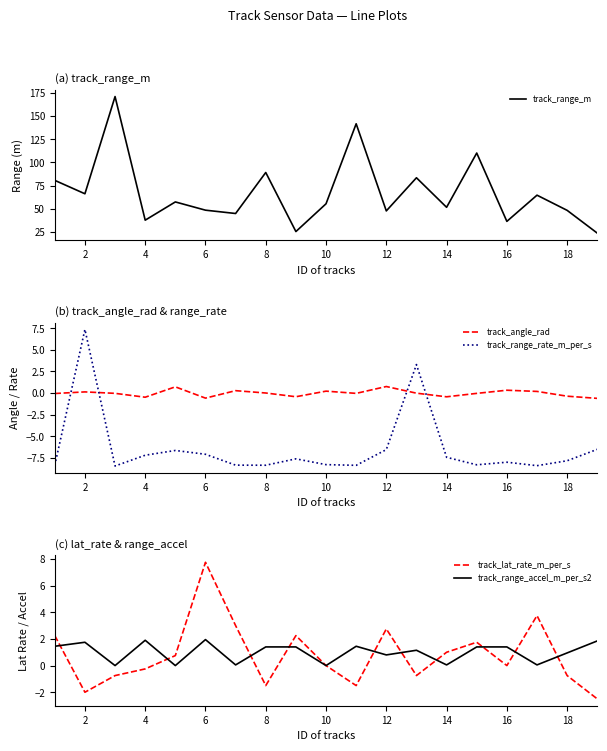

What is the minimum value for track_angle_rad?

-0.6